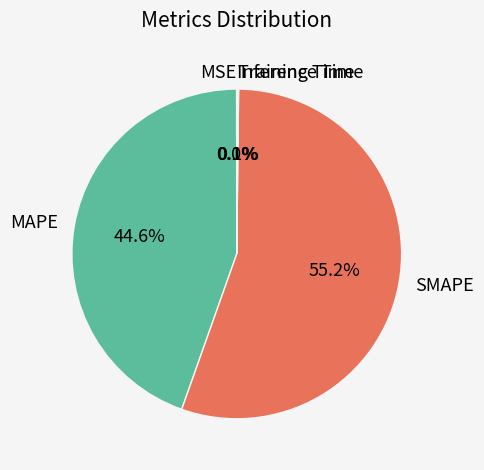

To the nearest percent, what portion does MAPE represent?

45%